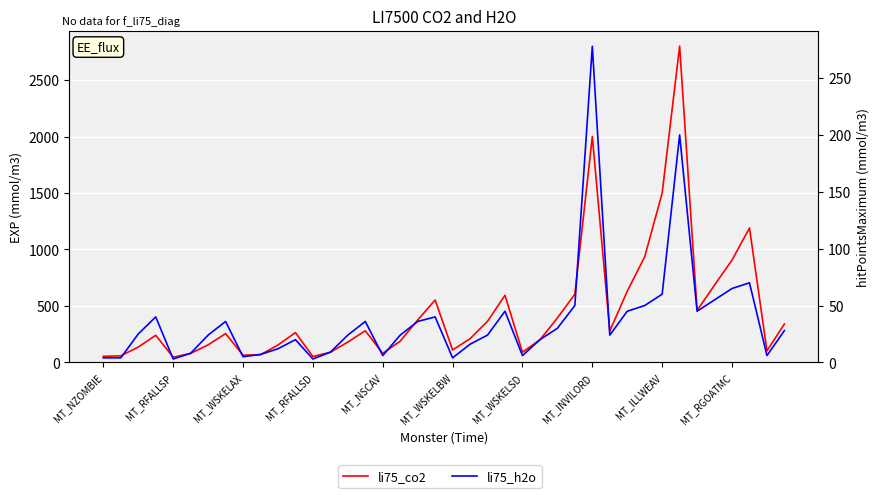

The li75_co2 series shows 89 at 11. True or false?

False